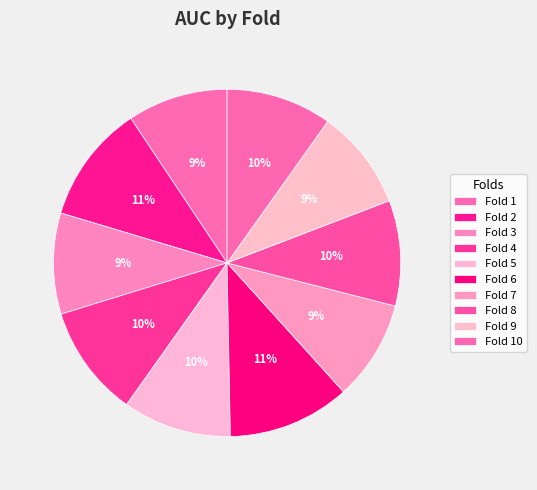

How many slices are in this pie chart?

10